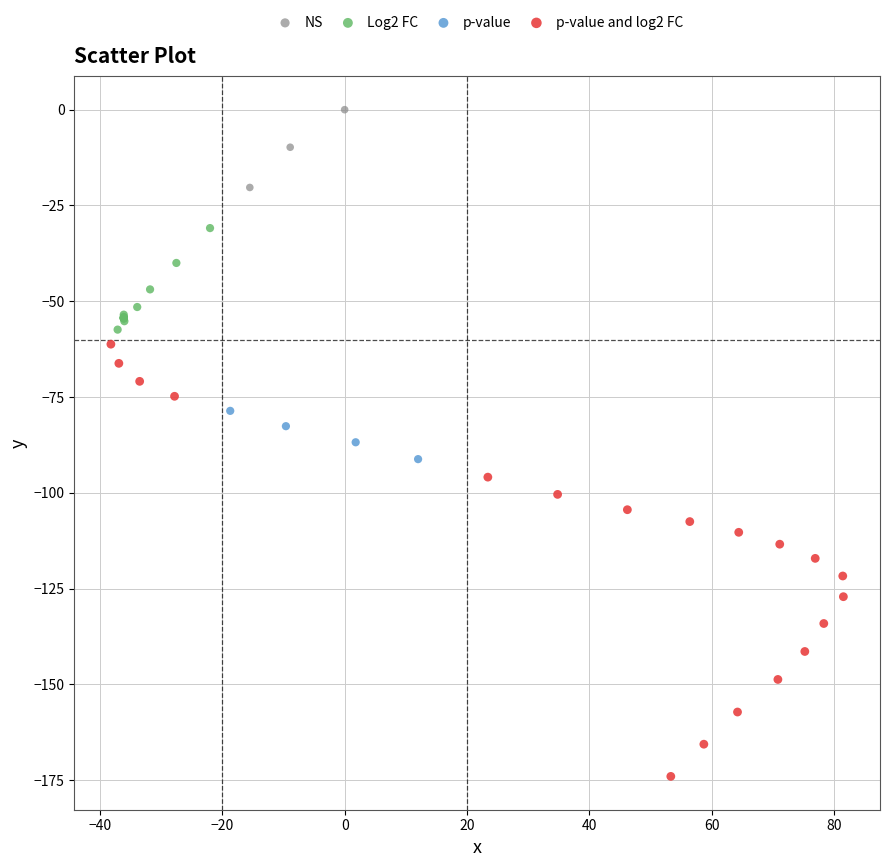

Which series reaches the maximum Y coordinate?

NS